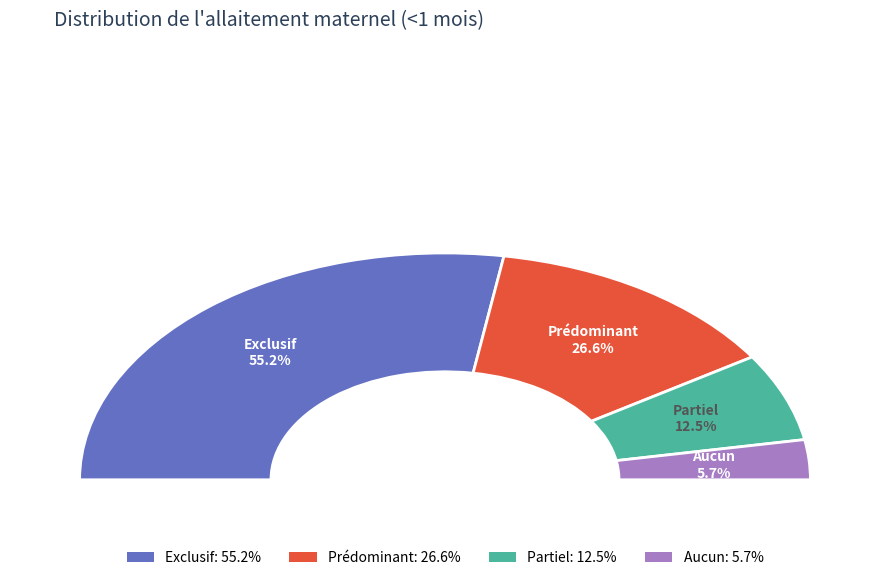

Is there a majority slice in this chart?

Yes